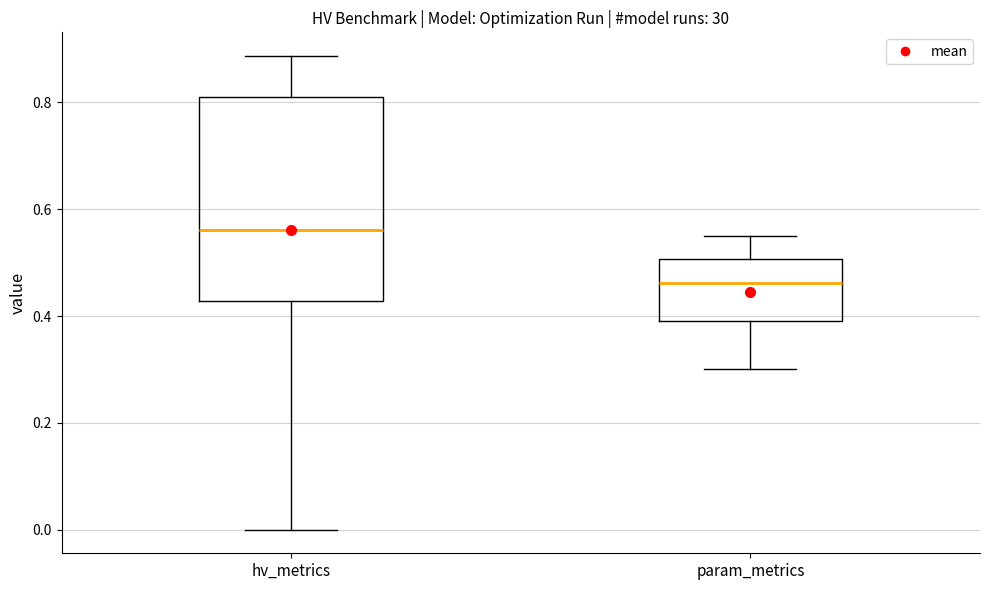

Where does the lower whisker of the box for param_metrics end on the y-axis? The values are not printed on the chart, so give them approximately, as read against the axis.

0.30